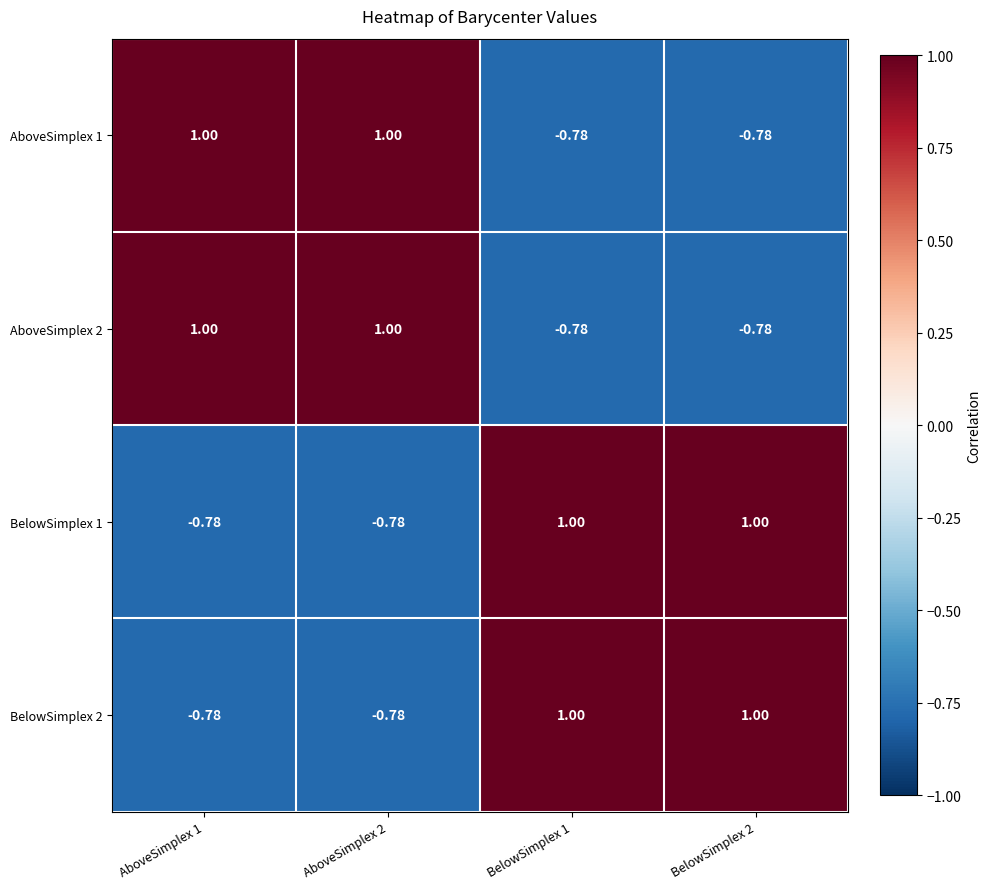

Is the value of AboveSimplex 2 at BelowSimplex 1 greater than the value of BelowSimplex 1 at BelowSimplex 1?

No